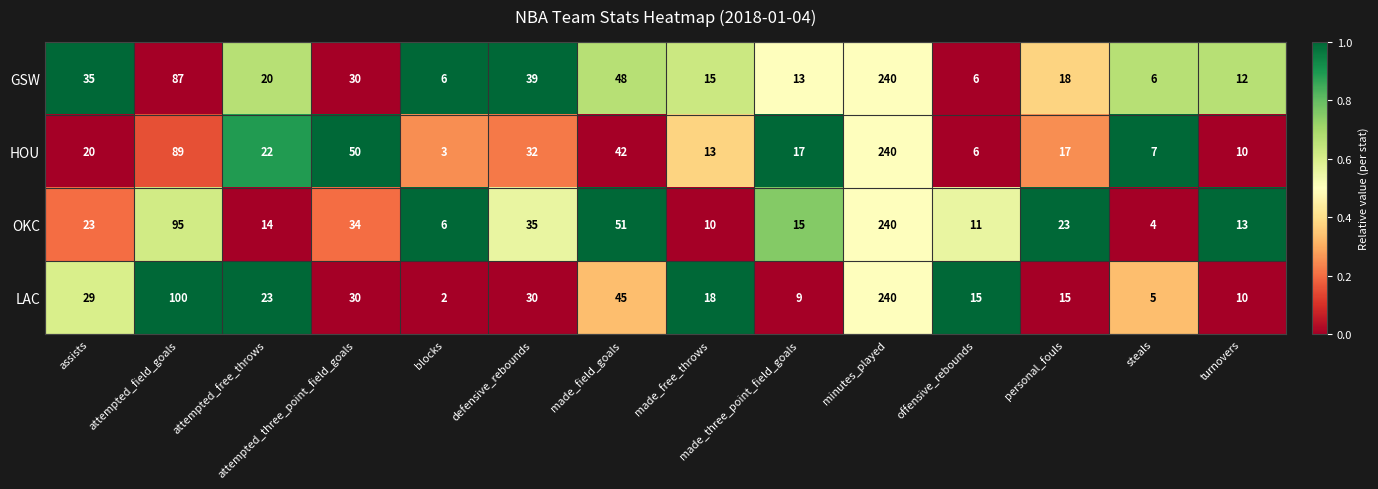

What is the difference between the maximum and second lowest values in the HOU series?

234